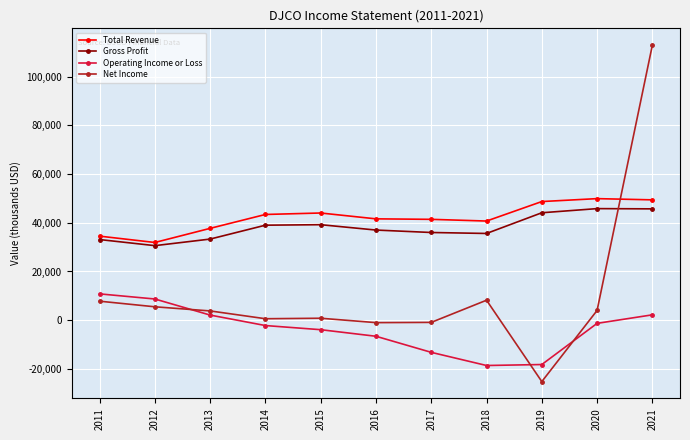

What is the approximate value of Total Revenue at 2018, to the nearest 50?

40700